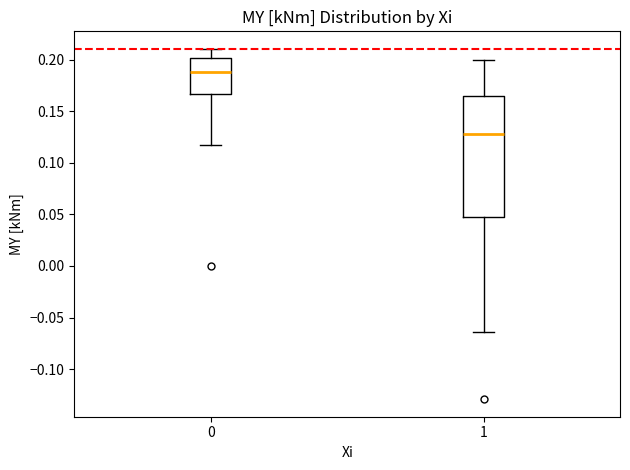

Where does the upper whisker of the box at x = 1 end on the y-axis? The values are not printed on the chart, so give them approximately, as read against the axis.

0.200